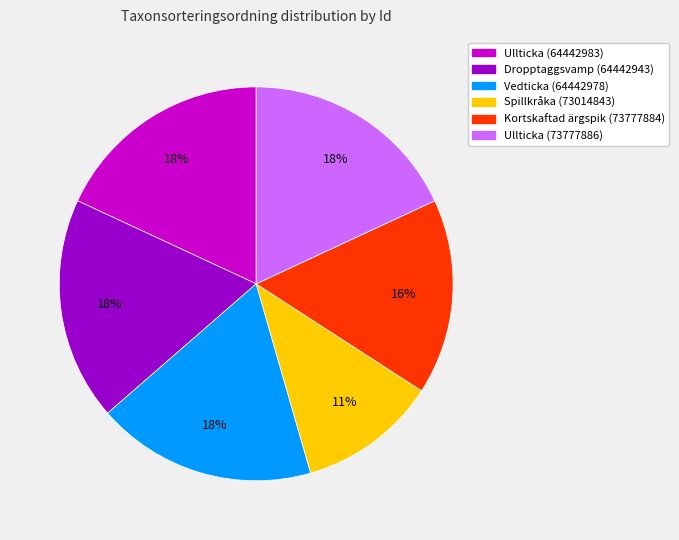

The Dropptaggsvamp (64442943) slice represents 25% of the pie. True or false?

False